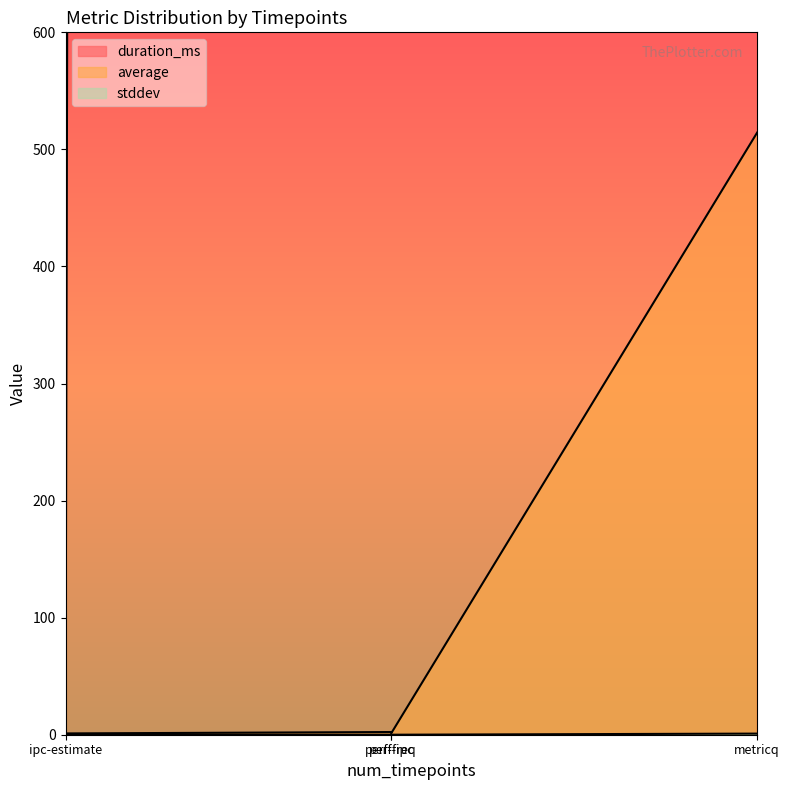

What is the sum of all average values?

519.0